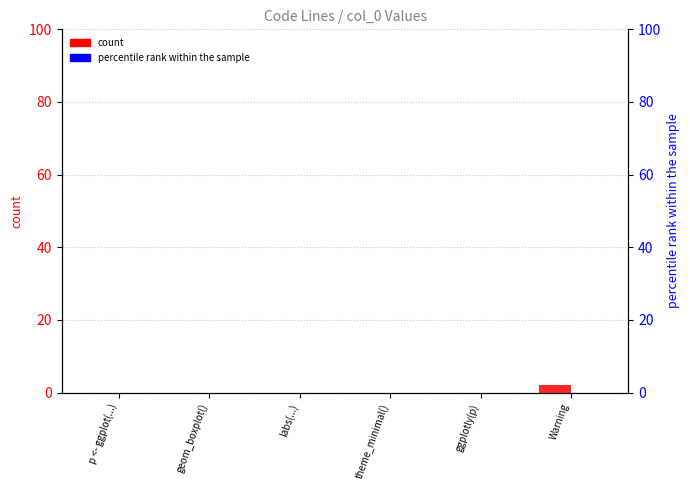

Does the chart contain any negative values?

No